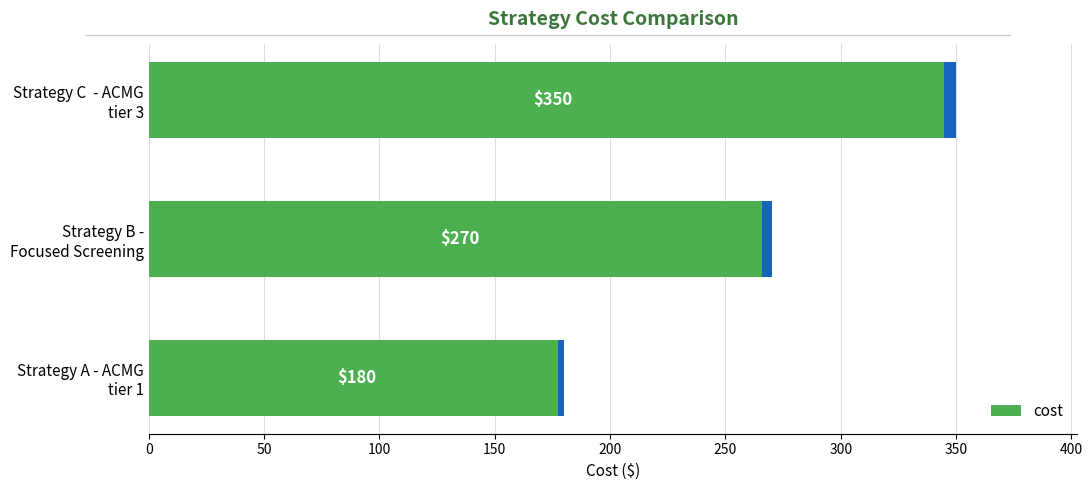

Which has a higher value, Strategy A - ACMG tier 1 or Strategy C - ACMG tier 3?

Strategy C - ACMG tier 3